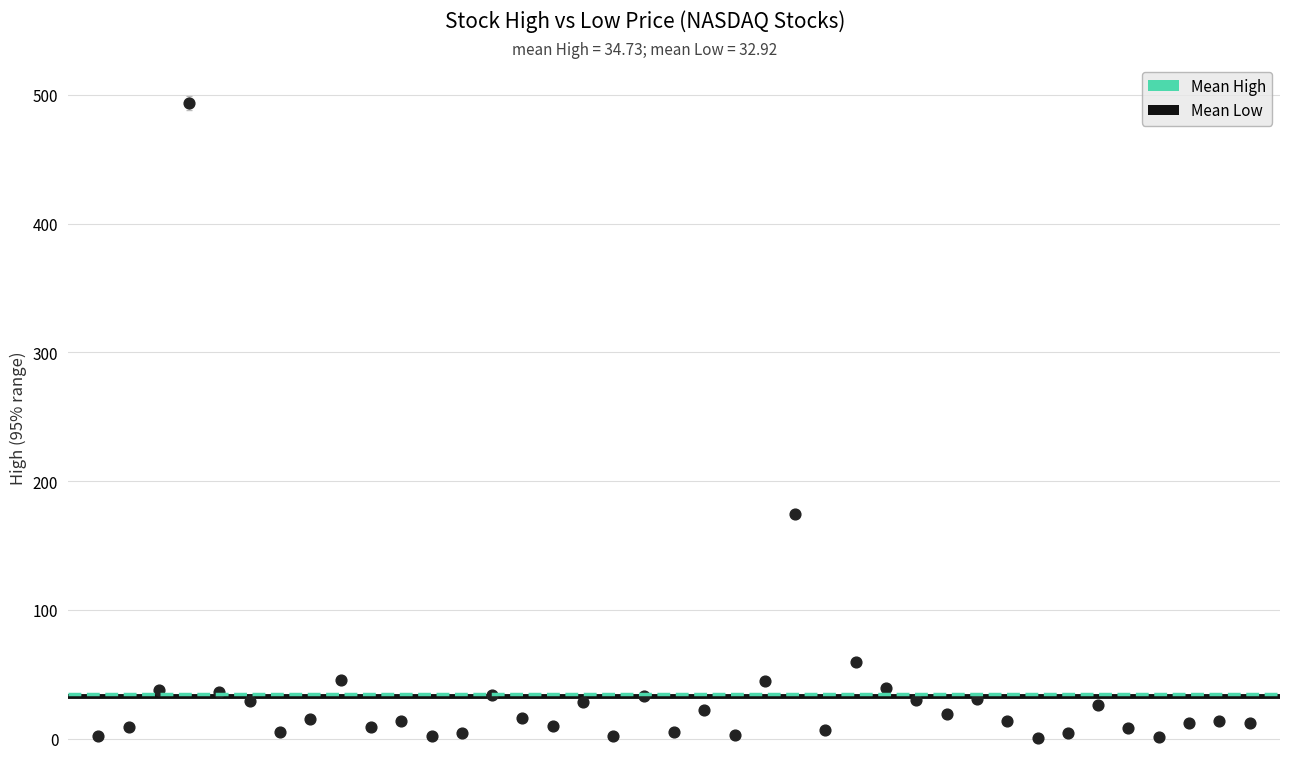

What is the range of Y values (max minus min)?

493.1